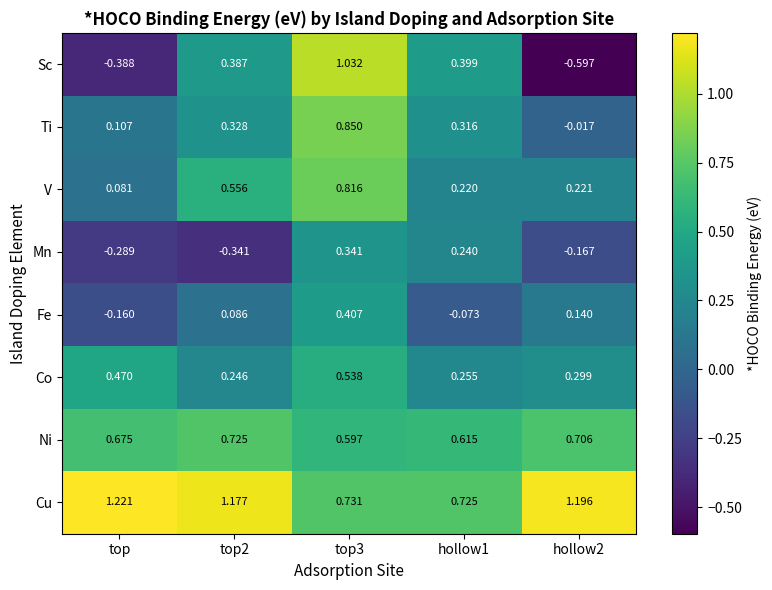

At which label does Ti first exceed 0?

top